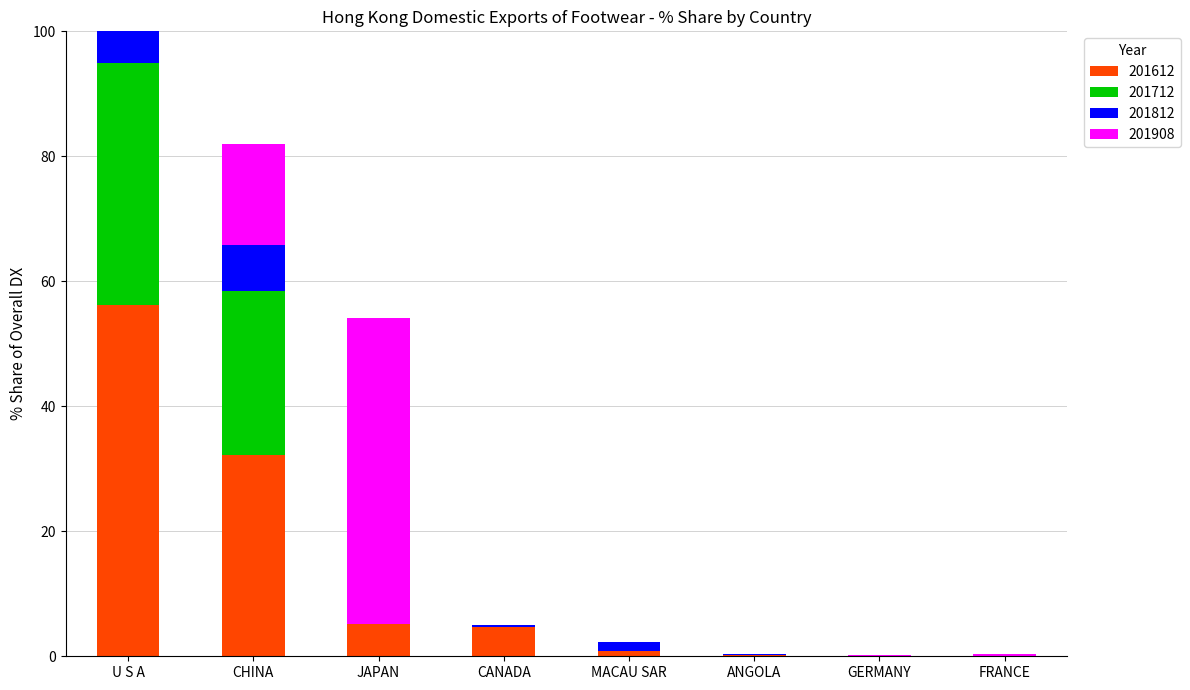

What position from the left is U S A?

1